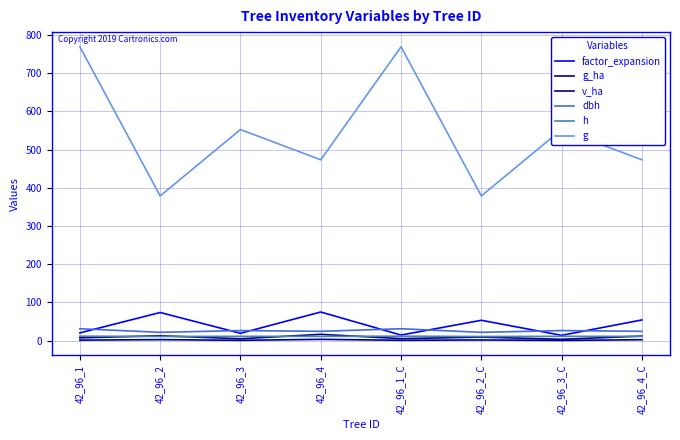

Is it true that h equals 3.0 at 42_96_1?

False